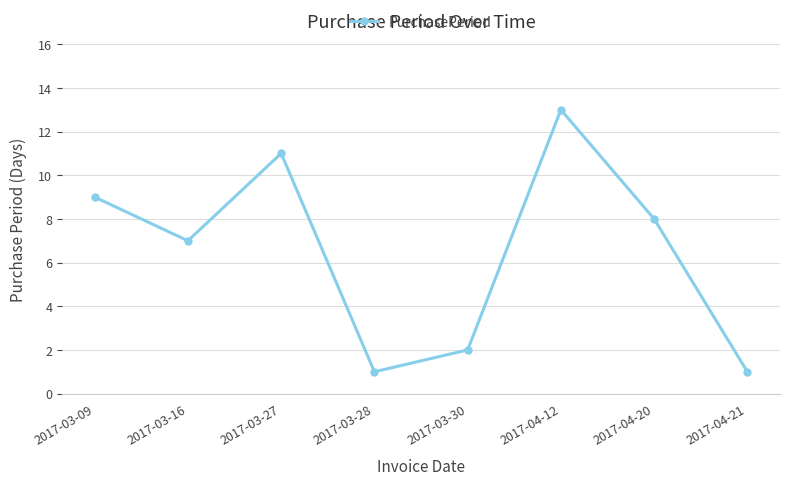

Approximately how many times larger is the value at 2017-04-21 compared to 2017-03-09?

0.1